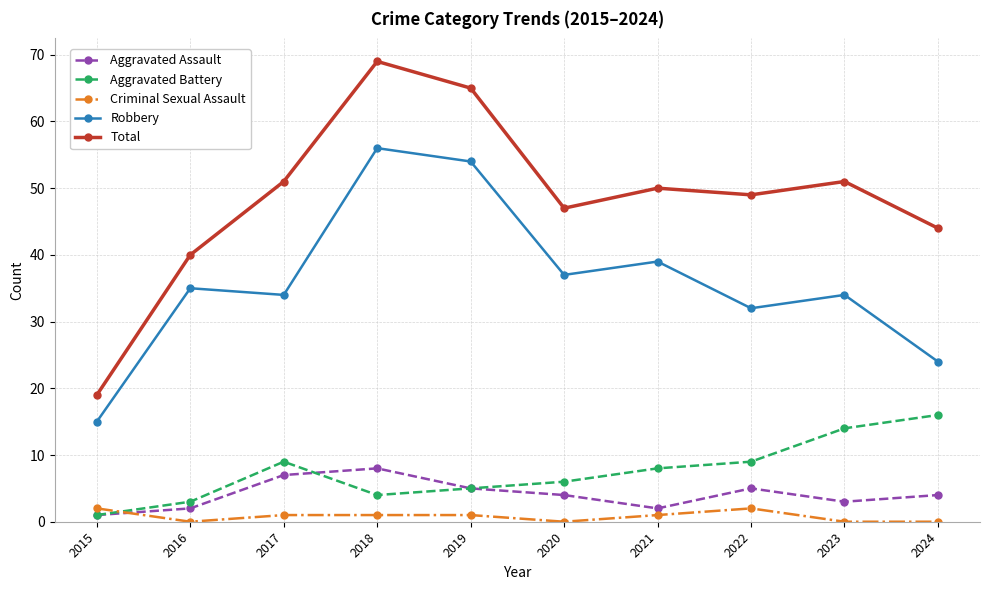

Is it true that Total equals 20 at 2023?

False